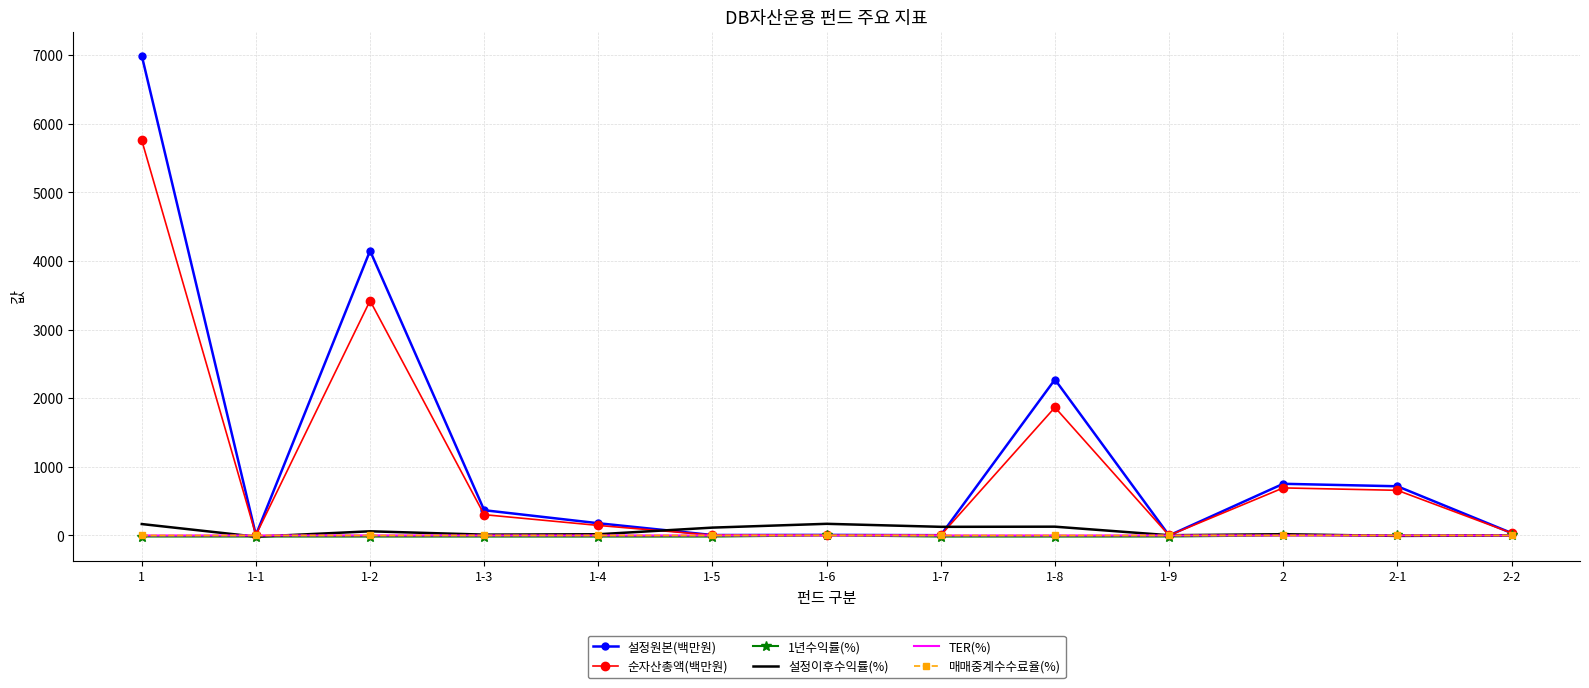

Which series changed the most between 1-2 and 2?

설정원본(백만원)